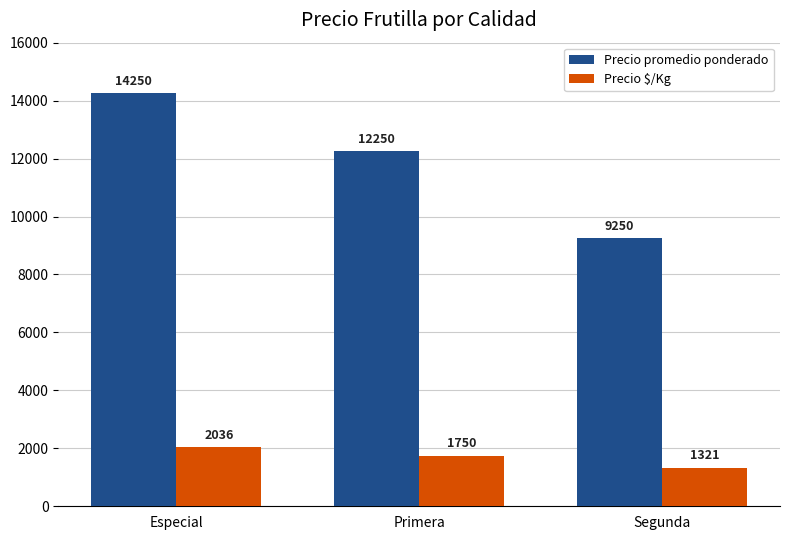

The value of Precio promedio ponderado at Especial is 6811. True or false?

False